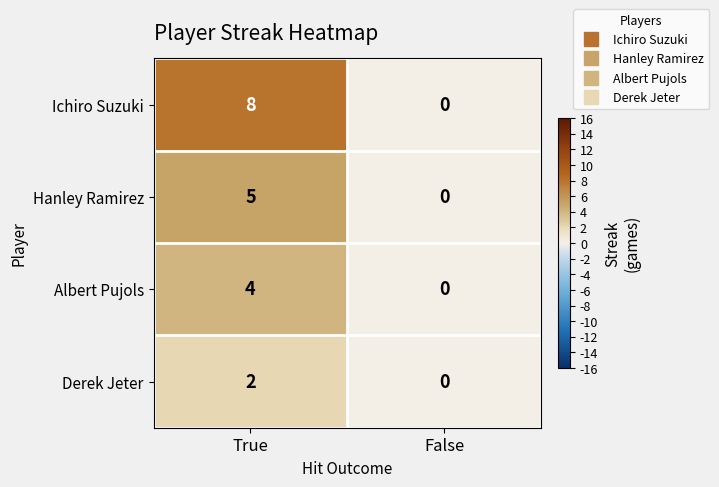

What is the total value across all series at True?

19